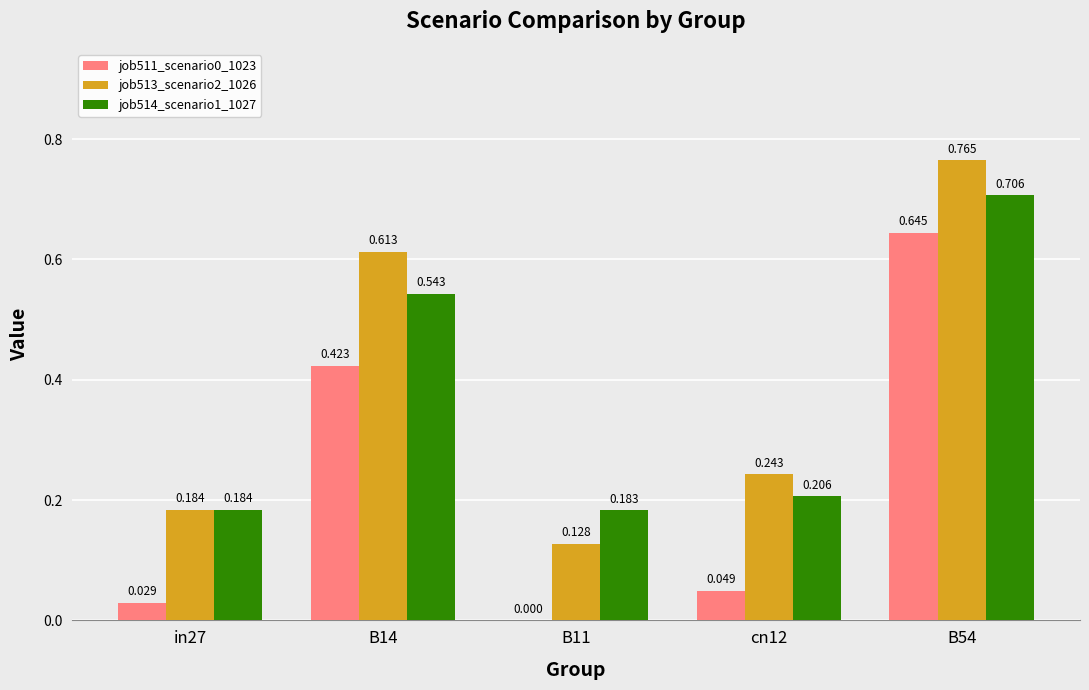

What is the sum of the job513_scenario2_1026 values at B54 and in27?

0.9